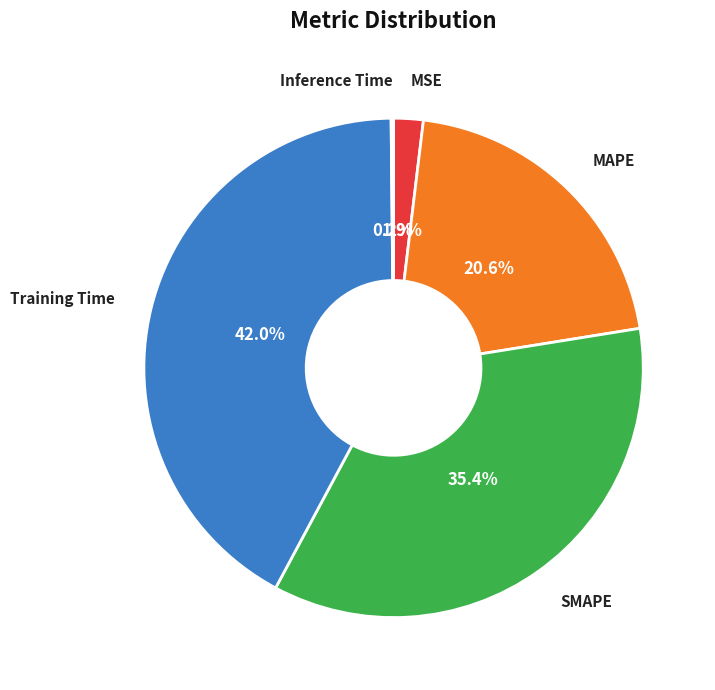

Which slice is the largest?

Training Time